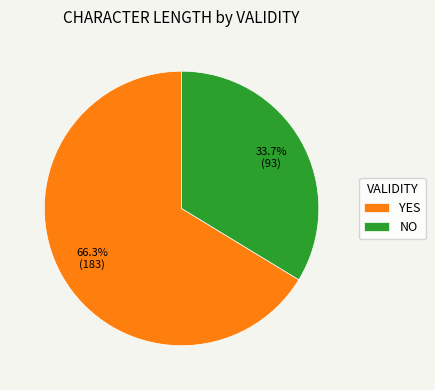

Between YES and NO, which is larger?

YES